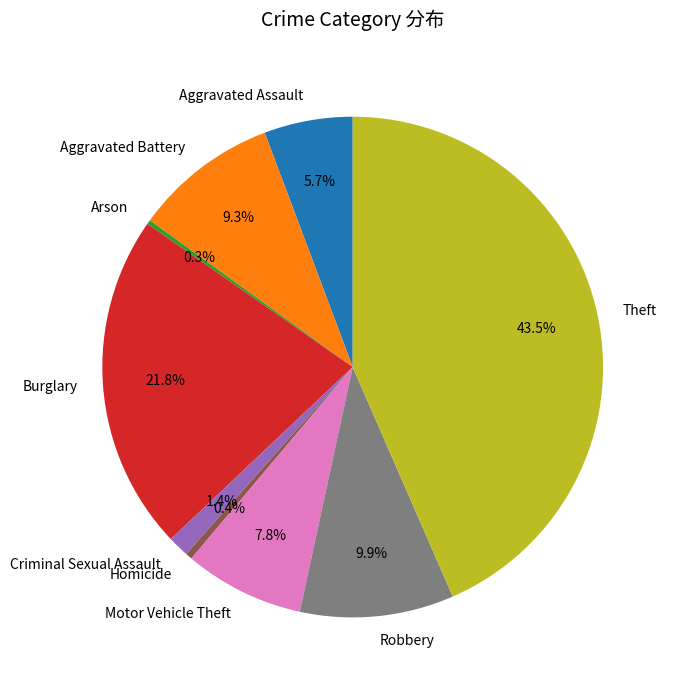

Which slice is the largest?

Theft